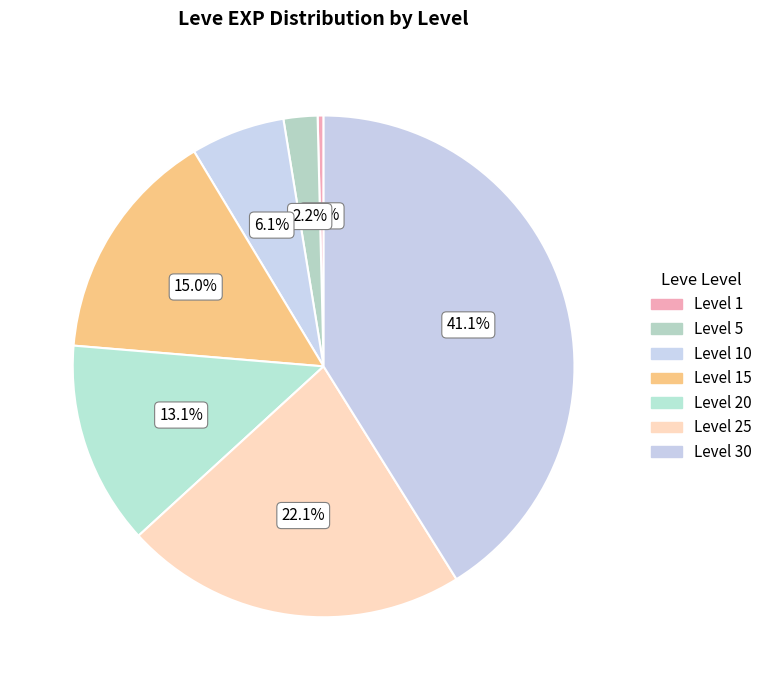

Is there any slice that represents more than half of the pie?

No